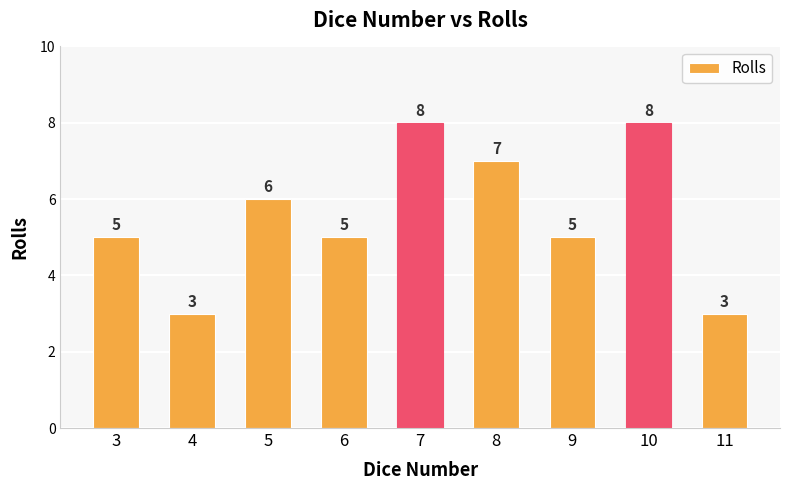

What is the difference between the maximum and minimum values?

5